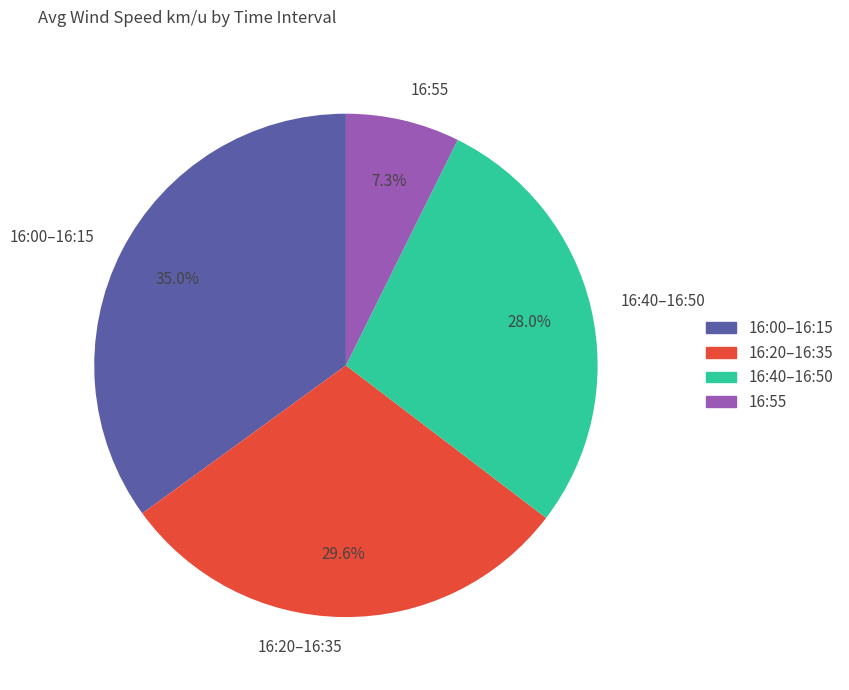

Which slice is the smallest?

16:55